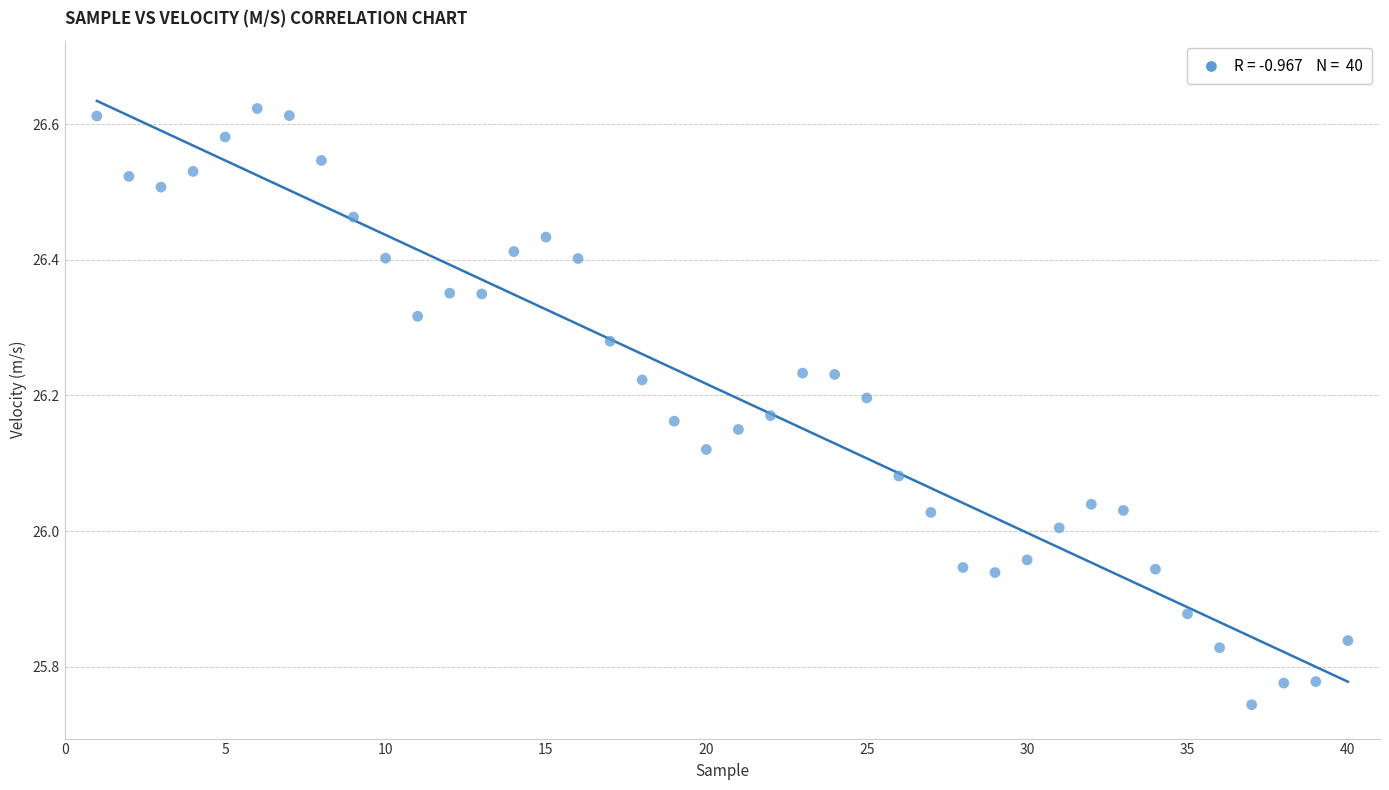

What is the range of X values (max minus min)?

39.0